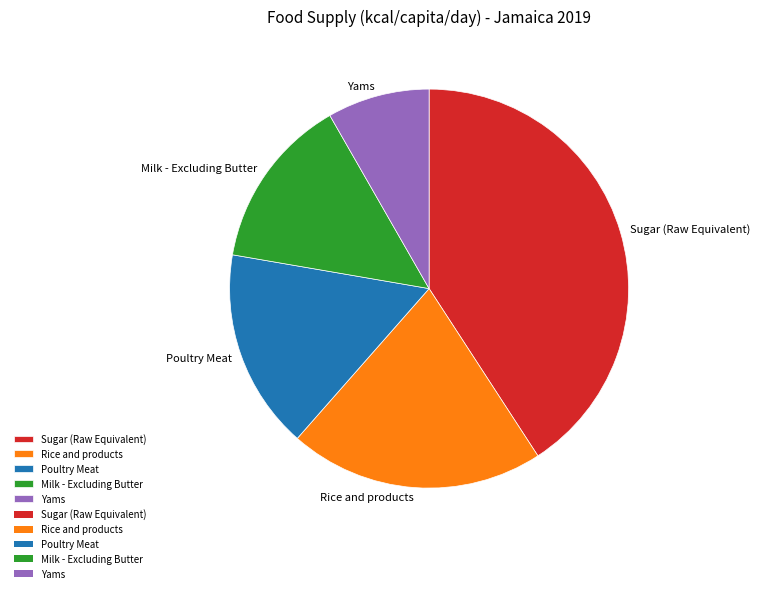

Which category has the smallest portion of the pie?

Yams